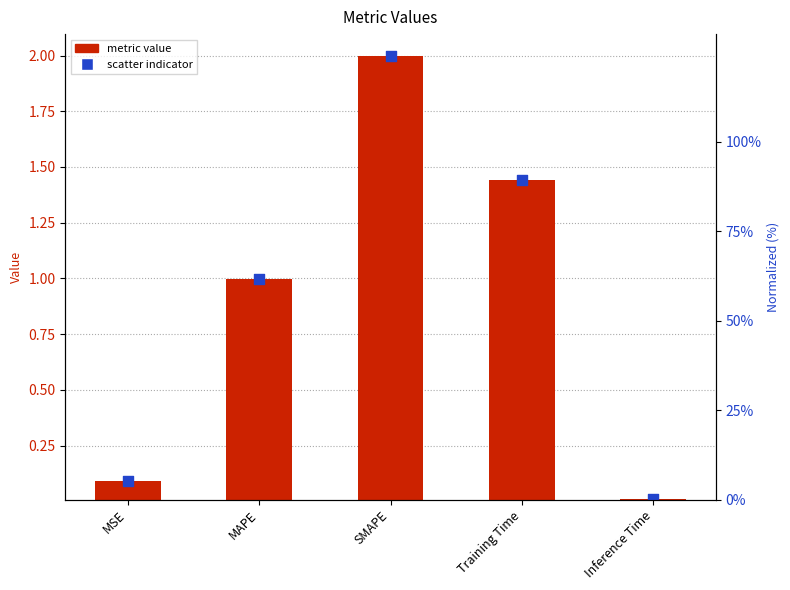

Between SMAPE and MAPE, which is larger?

SMAPE